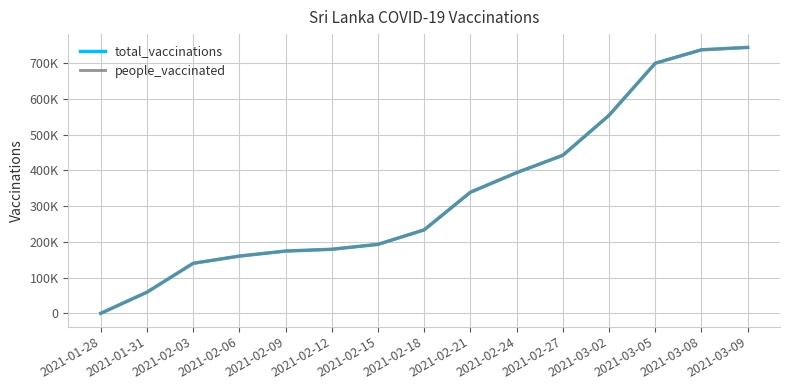

Does the chart have visible grid lines?

Yes